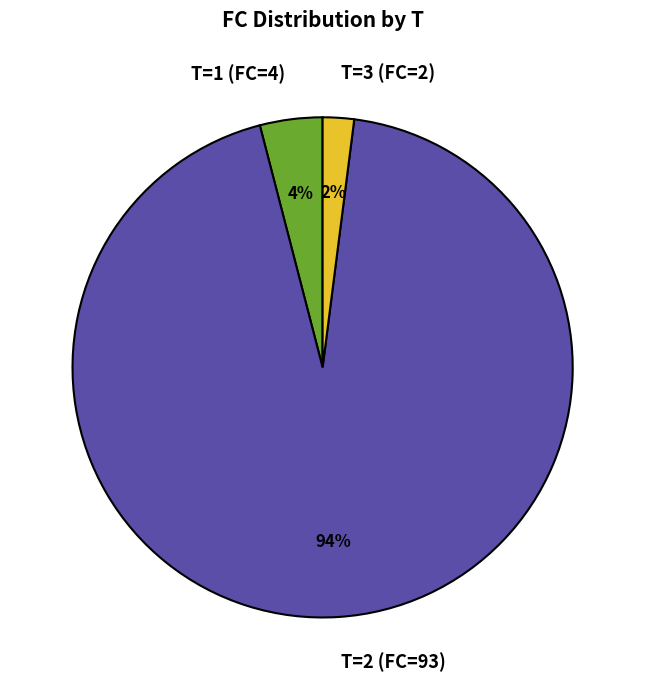

What is the smallest slice in the pie chart?

T=3 (FC=2)